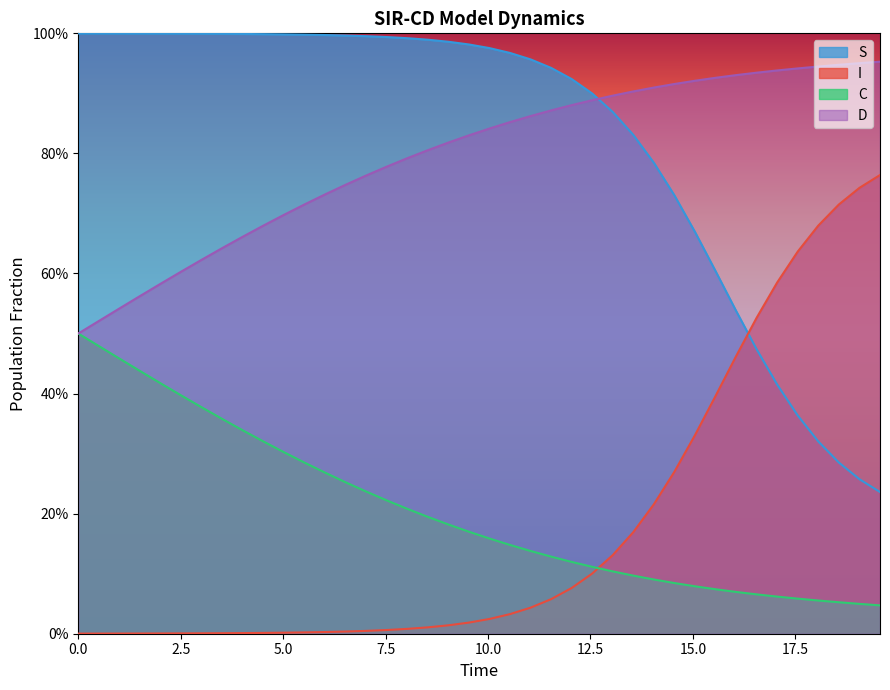

What are all the series names shown in the legend?

S, I, C, D